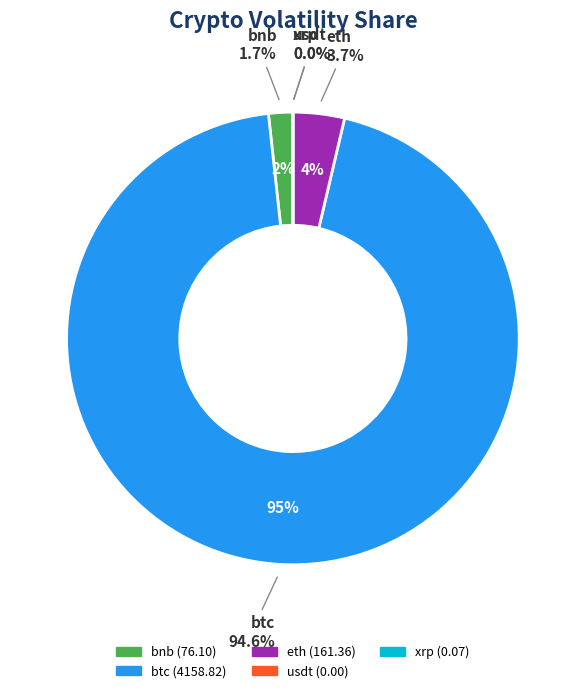

Which slice is the largest?

btc